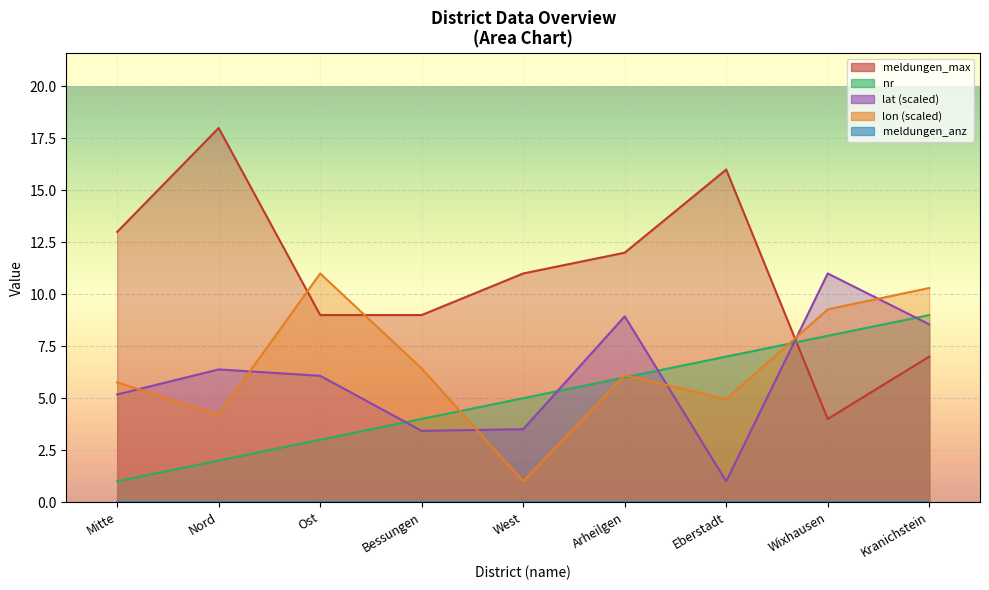

Between which two adjacent categories do nr and meldungen_max first intersect?

Eberstadt and Wixhausen